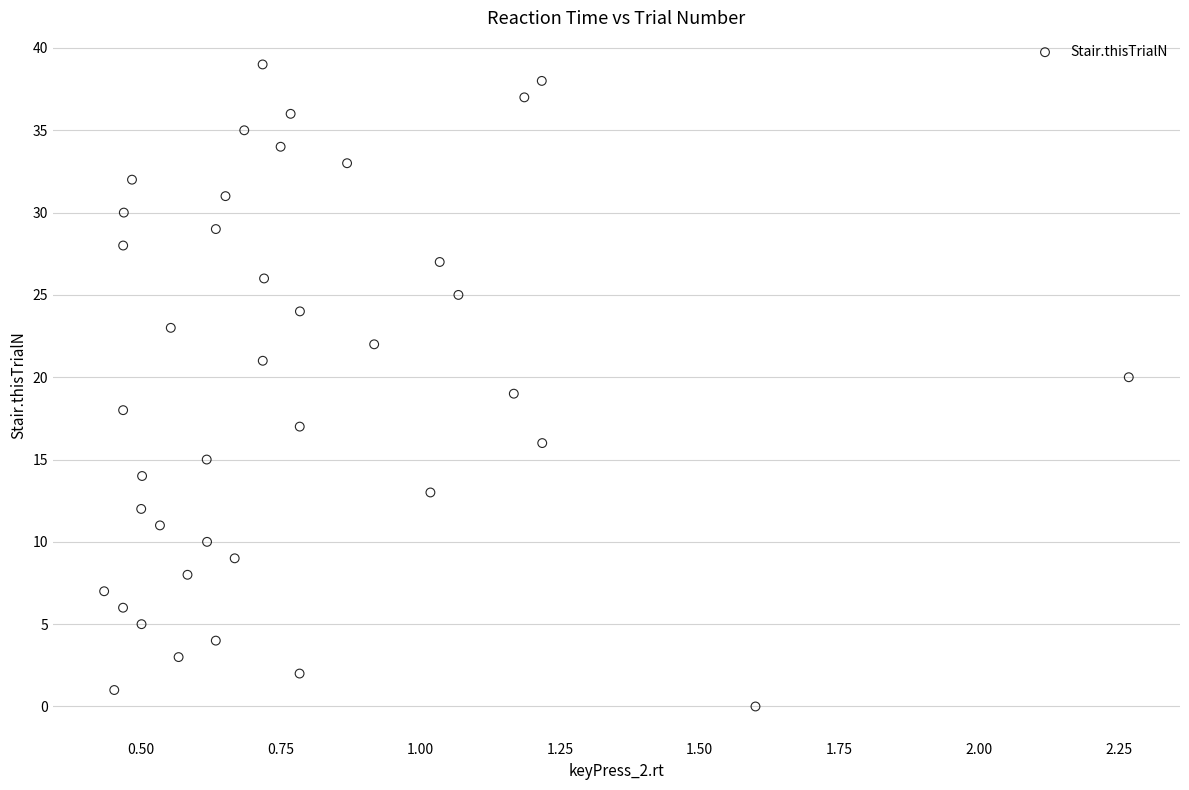

What is the range of Y values (max minus min)?

39